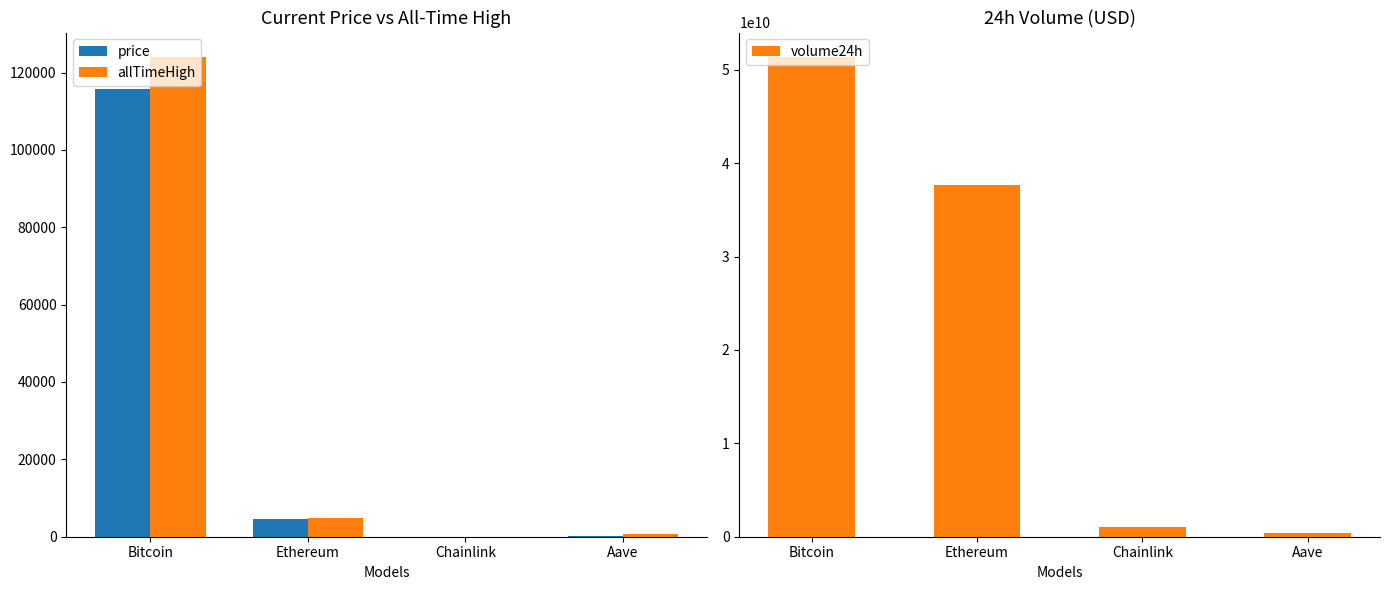

Between Chainlink and Aave, which series saw the biggest shift?

volume24h